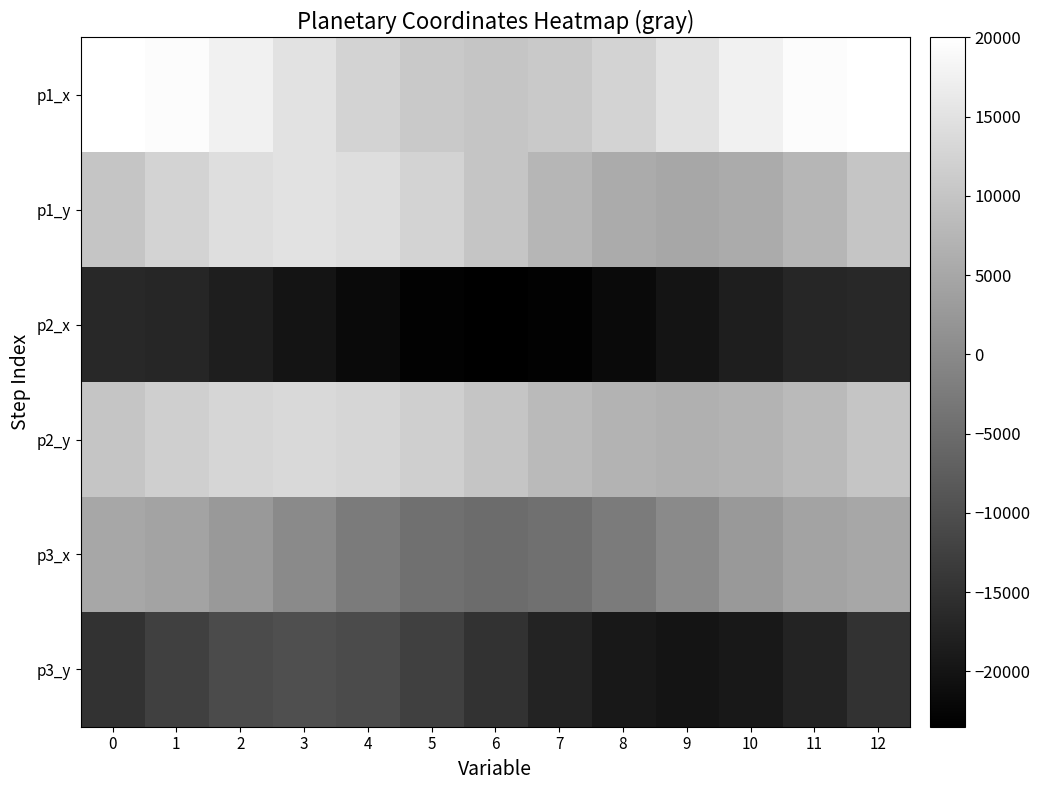

Reading left to right, what are all the values shown in this chart?

p1_x: 0=20000.0	1=19330.1	2=17500.0	3=15000.0	4=12500.0	5=10669.9	6=10000.0	7=10669.9	8=12500.0	9=15000.0	10=17500.0	11=19330.1	12=20000.0
p1_y: 0=10000.0	1=12500.0	2=14330.1	3=15000.0	4=14330.1	5=12500.0	6=10000.0	7=7500.0	8=5669.9	9=5000.0	10=5669.9	11=7500.0	12=10000.0
p2_x: 0=-16500.0	1=-16968.9	2=-18250.0	3=-20000.0	4=-21750.0	5=-23031.1	6=-23500.0	7=-23031.1	8=-21750.0	9=-20000.0	10=-18250.0	11=-16968.9	12=-16500.0
p2_y: 0=10000.0	1=11750.0	2=13031.1	3=13500.0	4=13031.1	5=11750.0	6=10000.0	7=8250.0	8=6968.9	9=6500.0	10=6968.9	11=8250.0	12=10000.0
p3_x: 0=5000.0	1=4330.1	2=2500.0	3=0.0	4=-2500.0	5=-4330.1	6=-5000.0	7=-4330.1	8=-2500.0	9=-0.0	10=2500.0	11=4330.1	12=5000.0
p3_y: 0=-15000.0	1=-12500.0	2=-10669.9	3=-10000.0	4=-10669.9	5=-12500.0	6=-15000.0	7=-17500.0	8=-19330.1	9=-20000.0	10=-19330.1	11=-17500.0	12=-15000.0